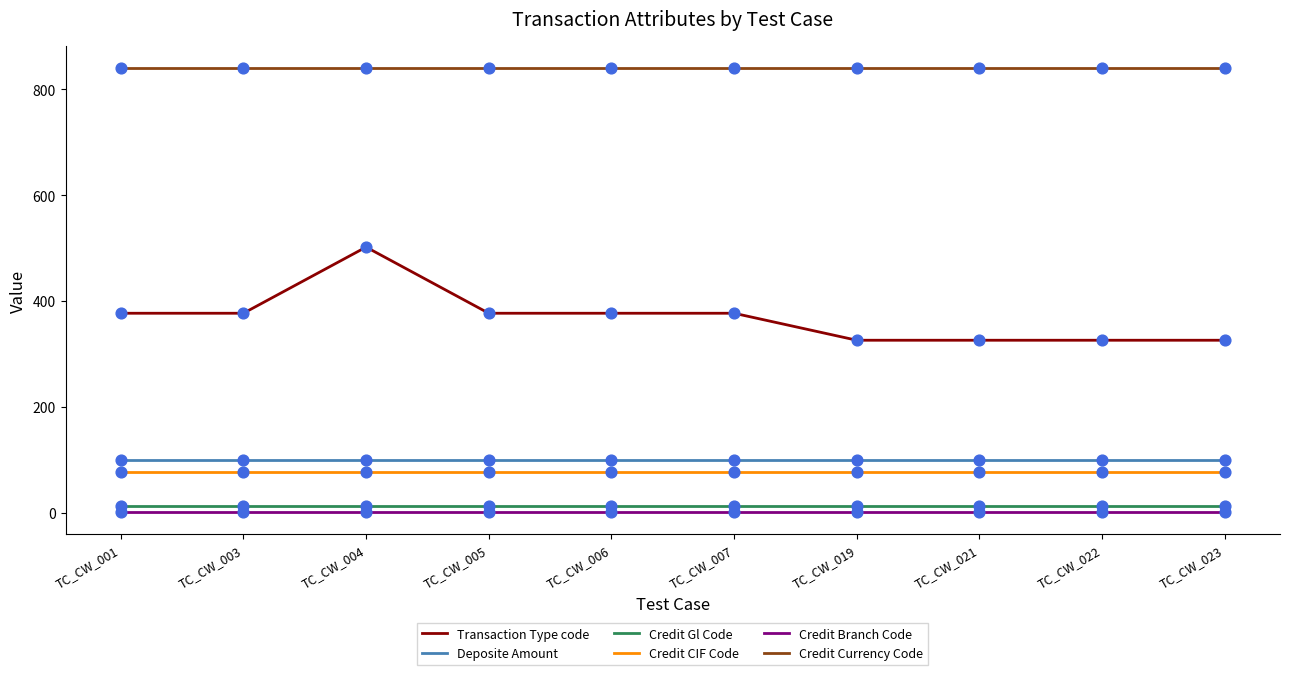

What is the total value across all series at TC_CW_019?

1357